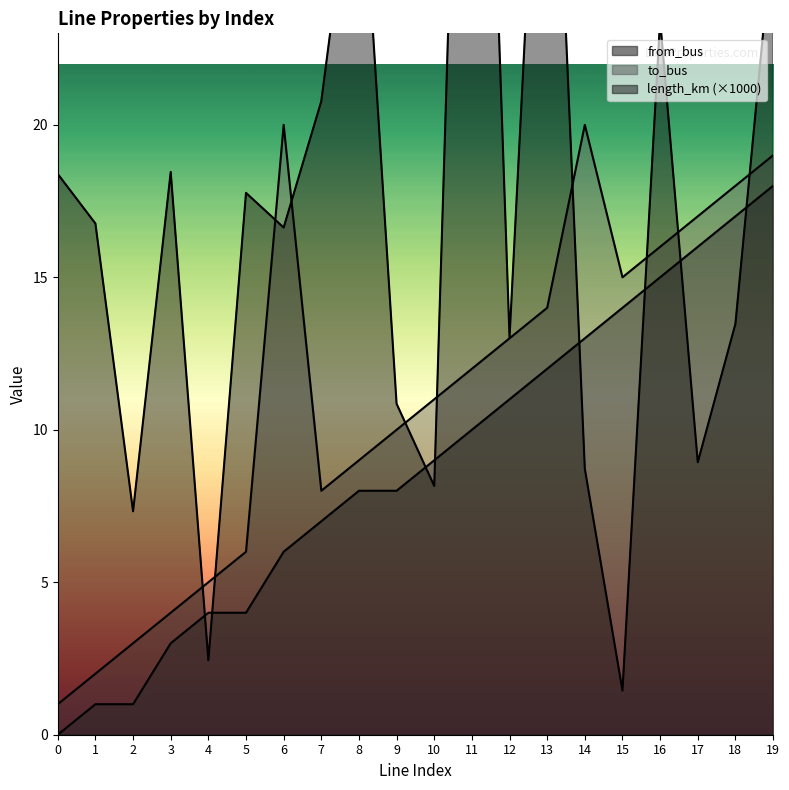

Is the value of to_bus at 2 greater than the value of from_bus at 17?

No